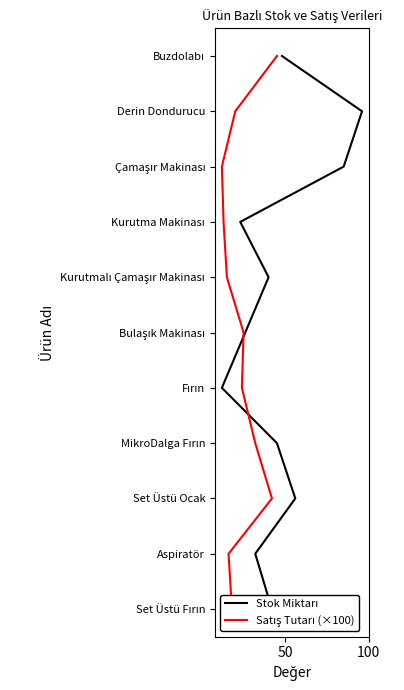

What are all the series names shown in the legend?

Stok Miktarı, Satış Tutarı (×100)